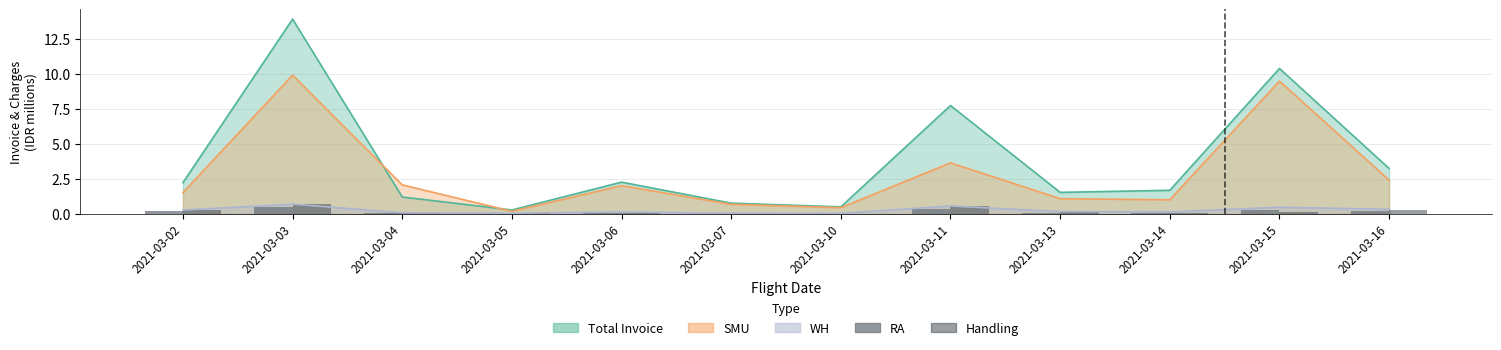

The RA series shows 0.2 at 2021-03-02. True or false?

True